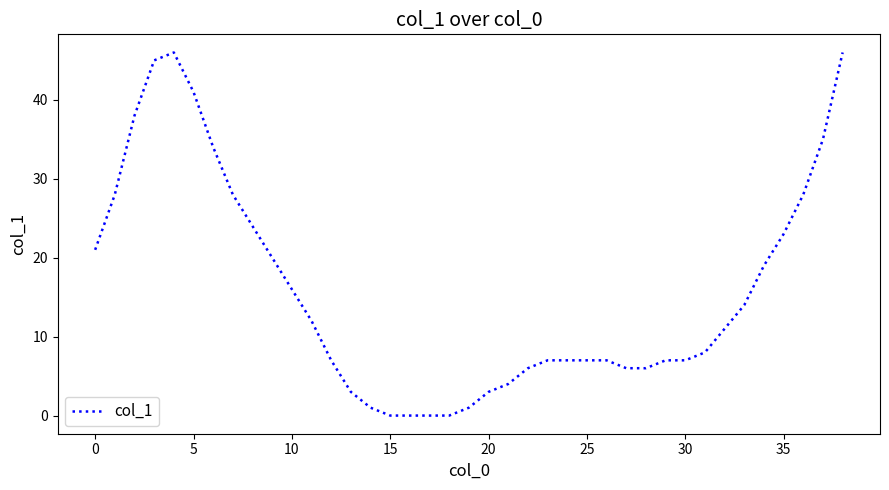

What is the maximum value shown in the chart?

46